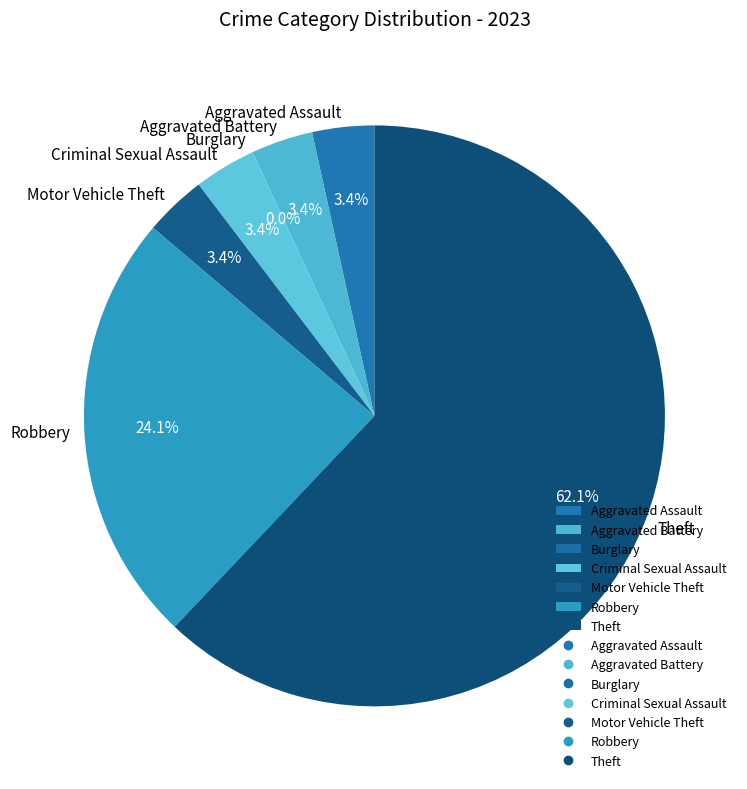

To the nearest percent, what percentage of the pie is Aggravated Battery?

3%